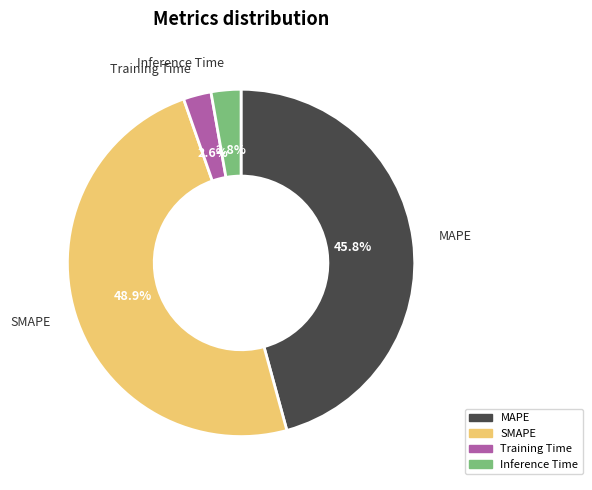

To the nearest percent, what percentage of the pie is SMAPE?

49%